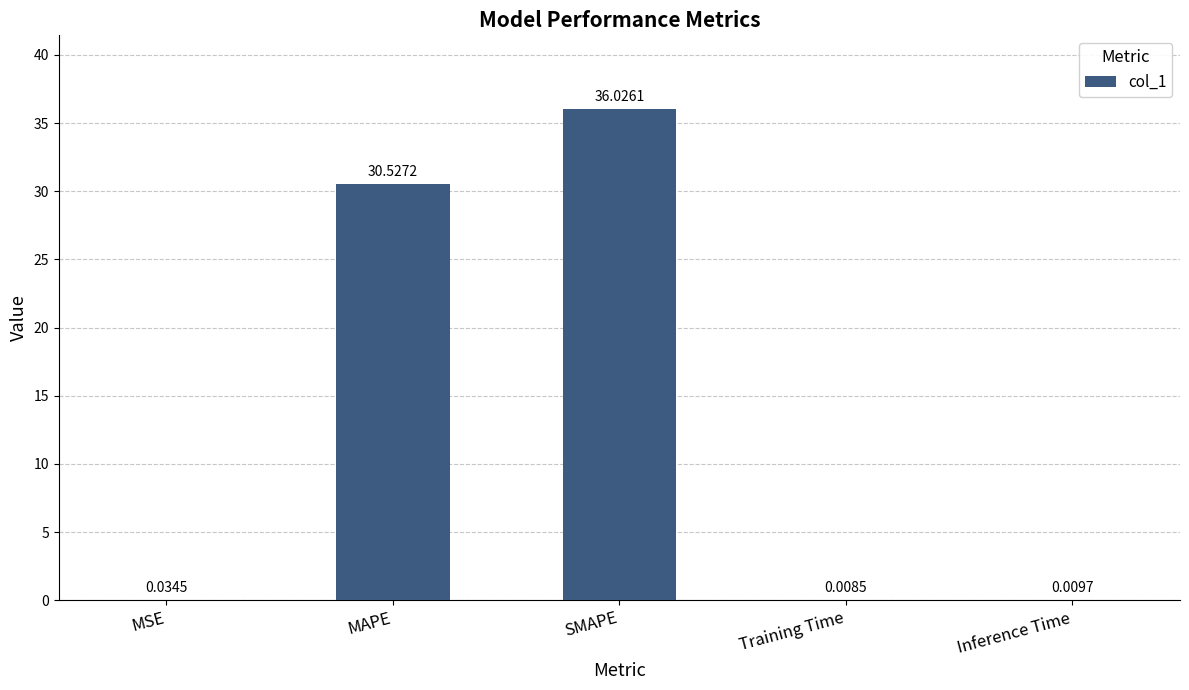

What is the sum of the values at MSE and MAPE?

30.6